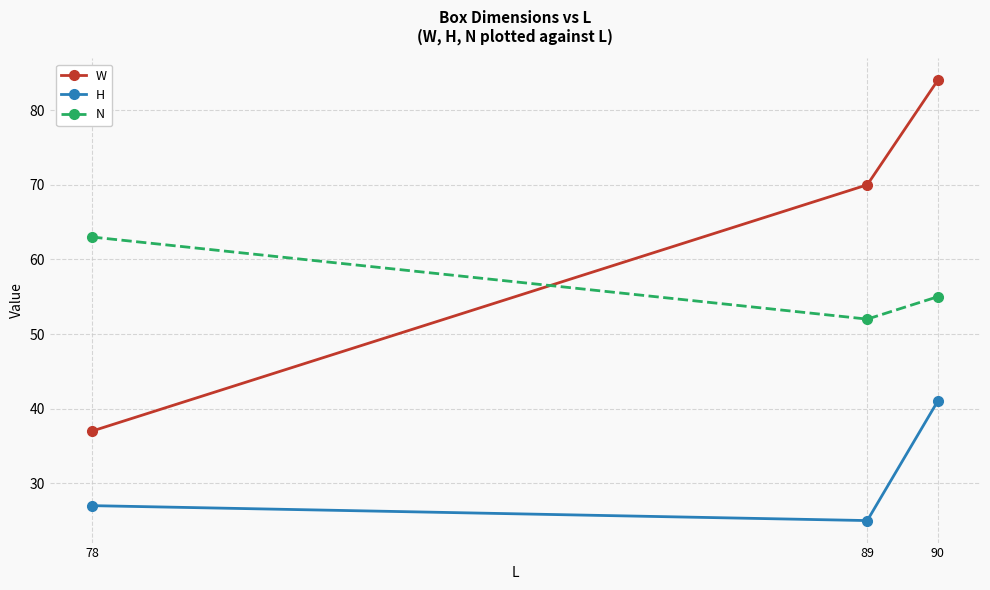

What are all the series names shown in the legend?

W, H, N